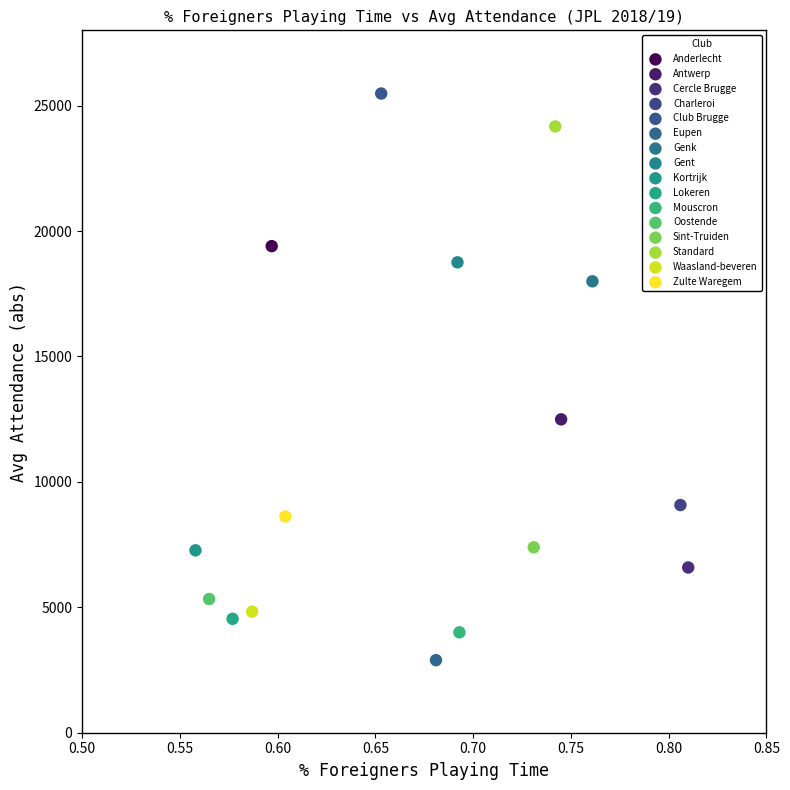

Which series reaches the minimum Y coordinate?

Eupen